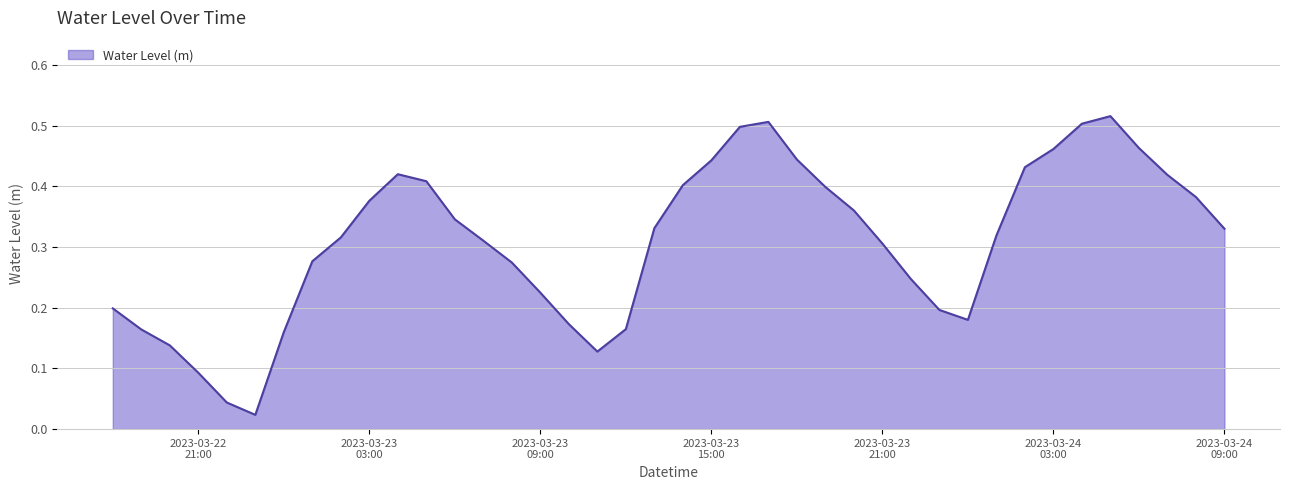

What is the label of the 25th point from the right?

2023-03-23 09:00